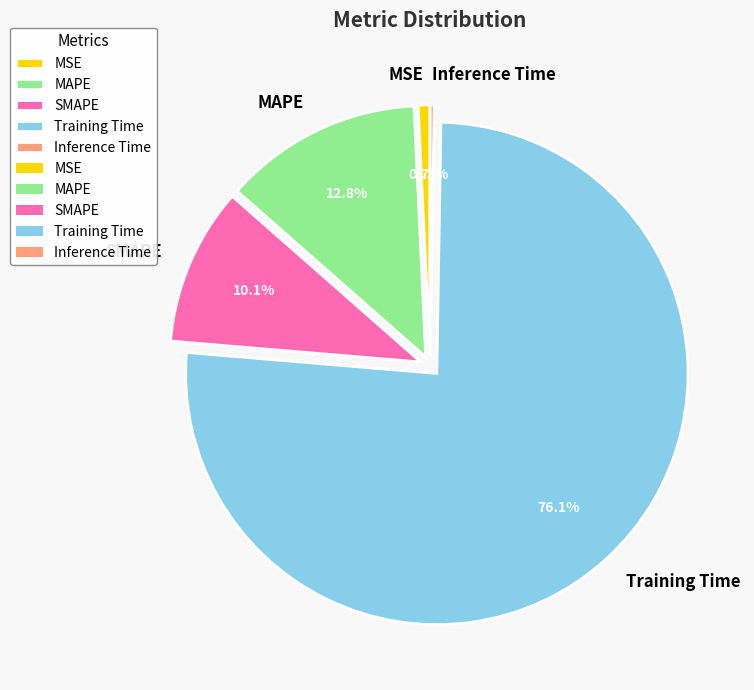

To the nearest percent, what is the difference between the largest and smallest slice percentages?

76%